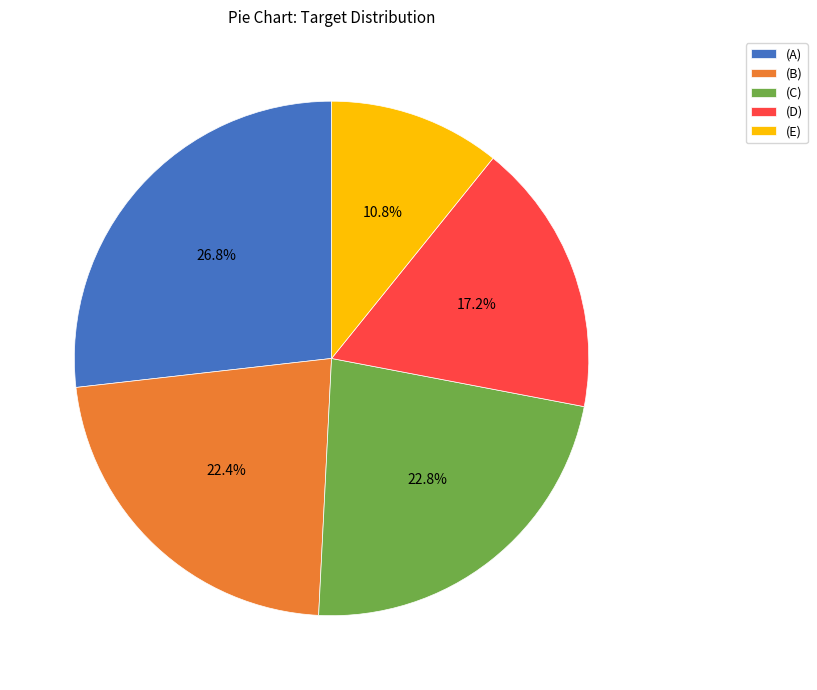

Combined, do (E) and (B) account for over 50%?

No